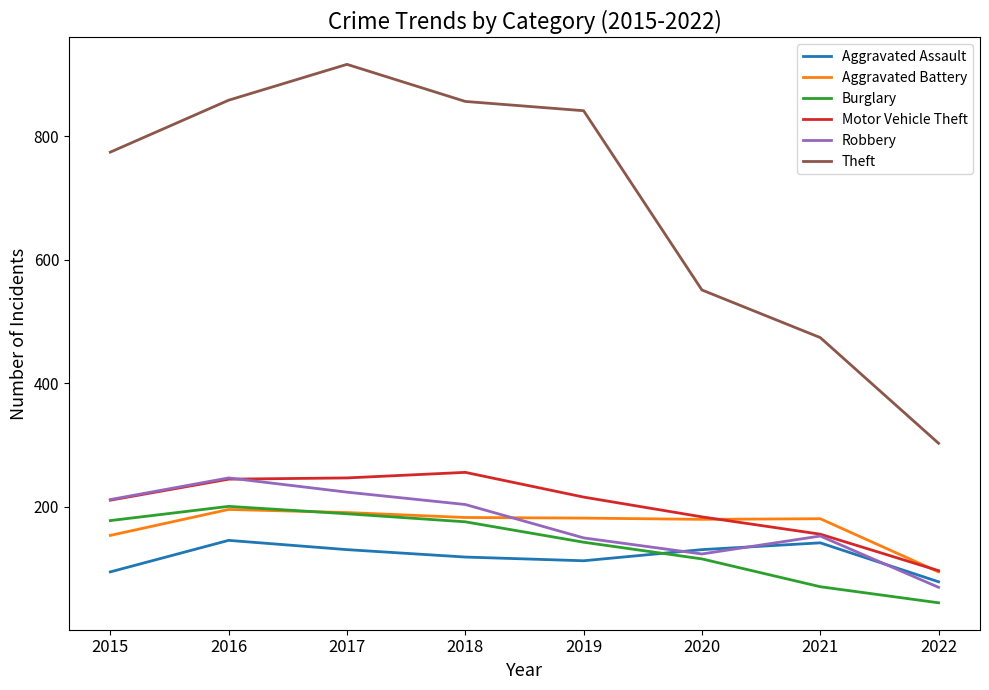

What is the maximum value for Aggravated Battery?

196